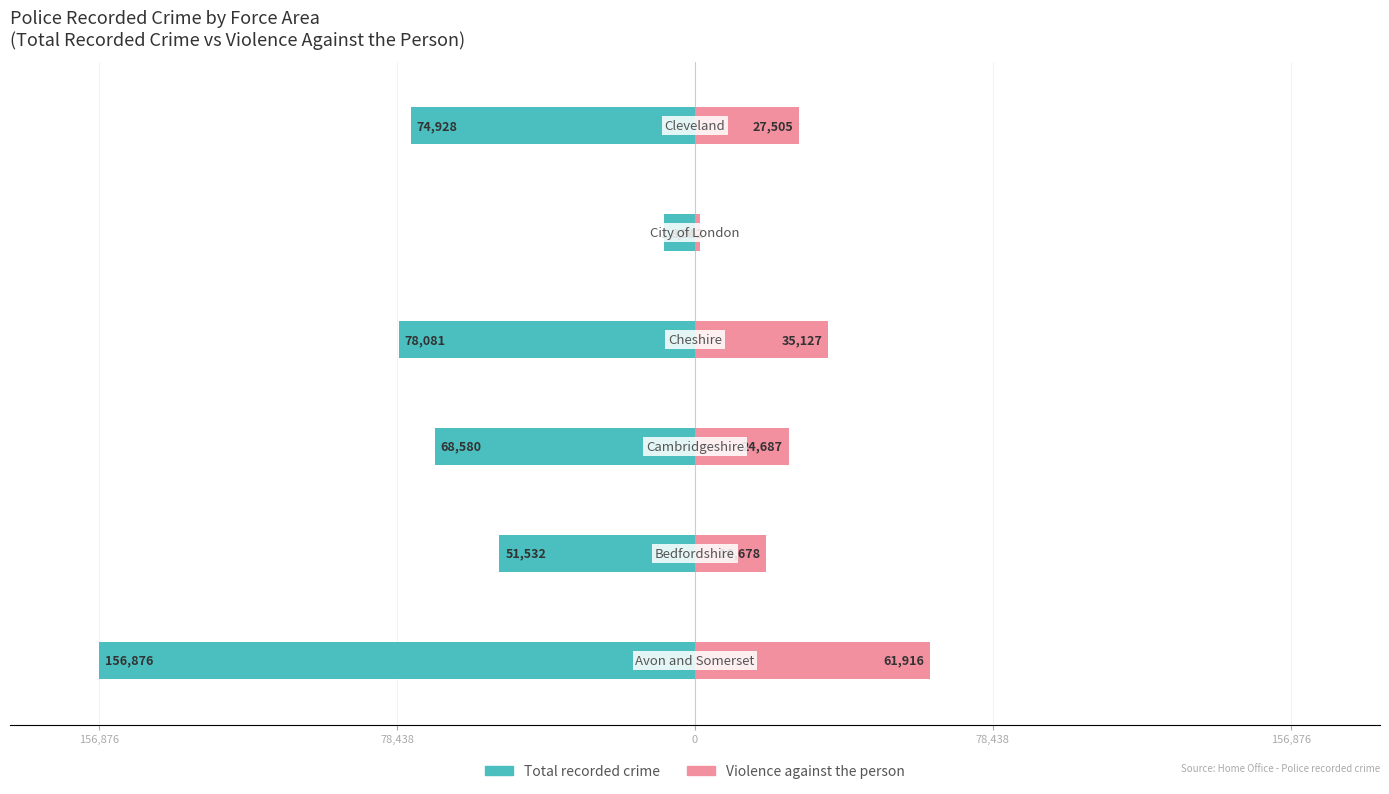

At 78,438, list the series in order from smallest to largest.

Total recorded crime, Violence against the person